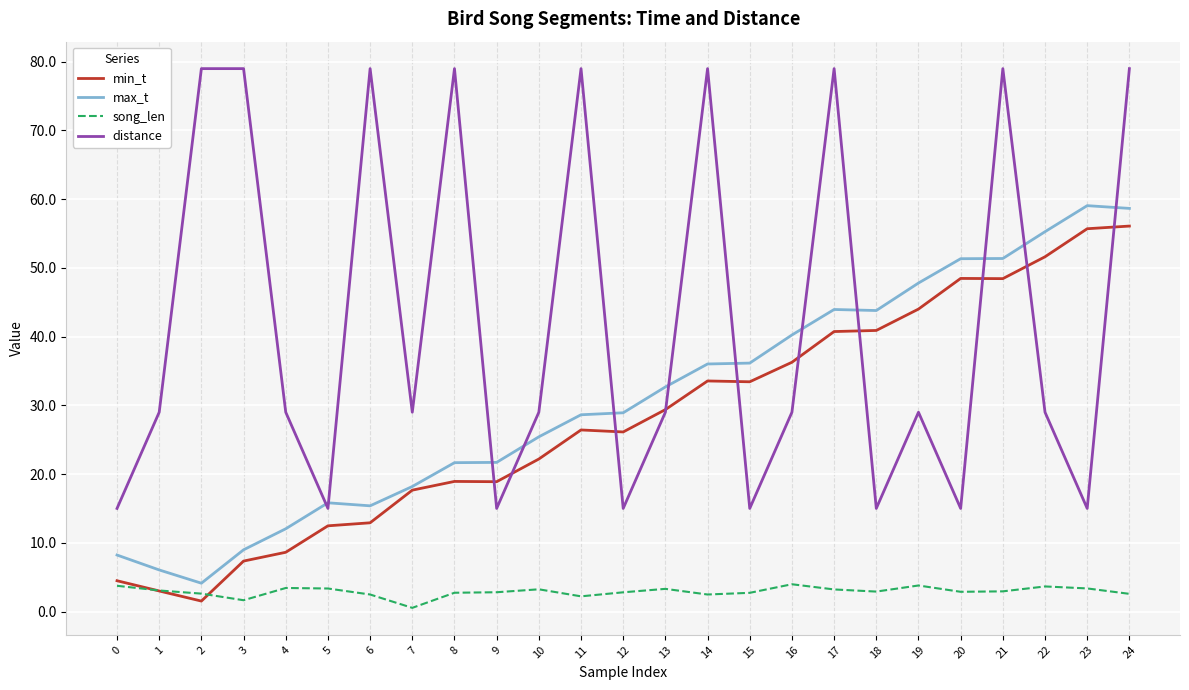

At which category is the sum across all series the highest?

24